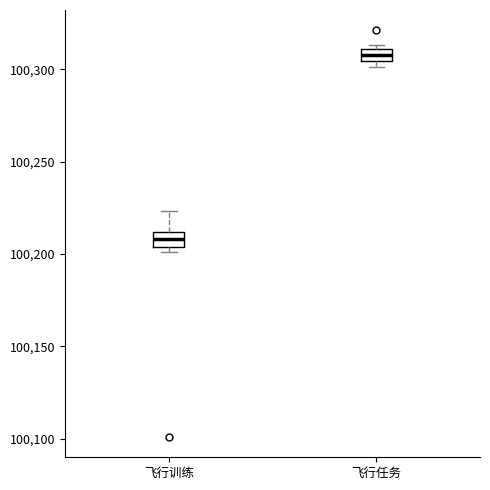

Which box's median line is the highest?

飞行任务